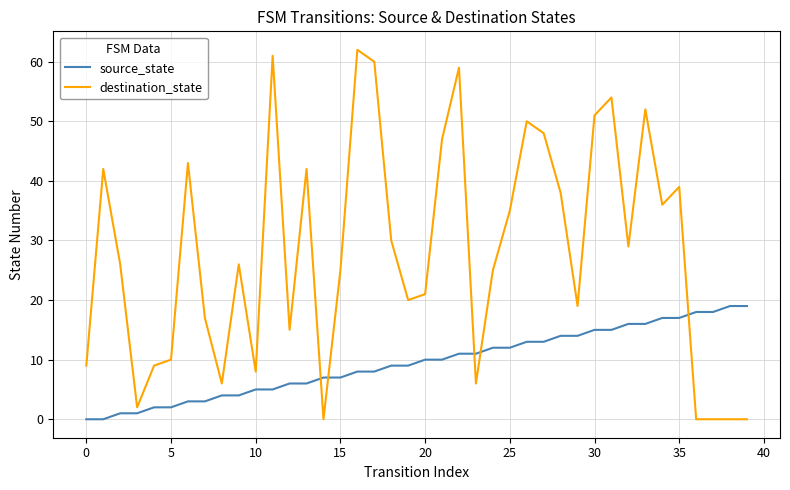

Which series has the widest spread of values?

destination_state